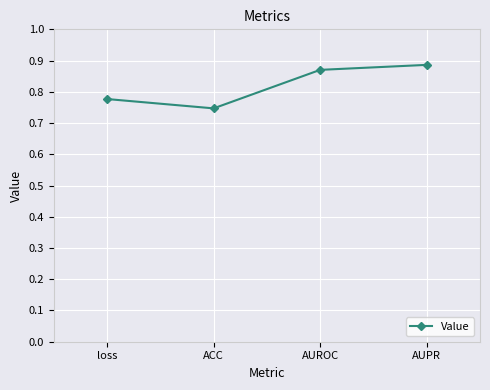

What is the difference between the maximum and second lowest values?

0.1